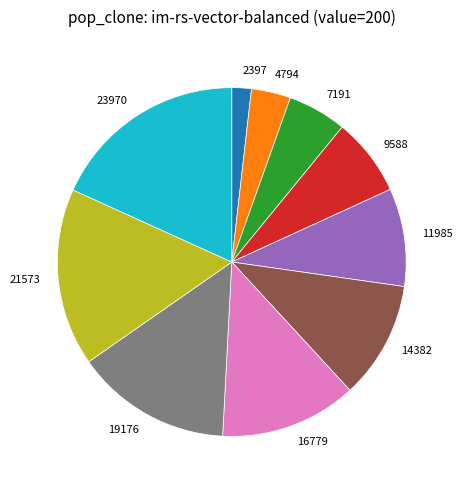

Do 16779 and 11985 together represent more than half of the pie?

No